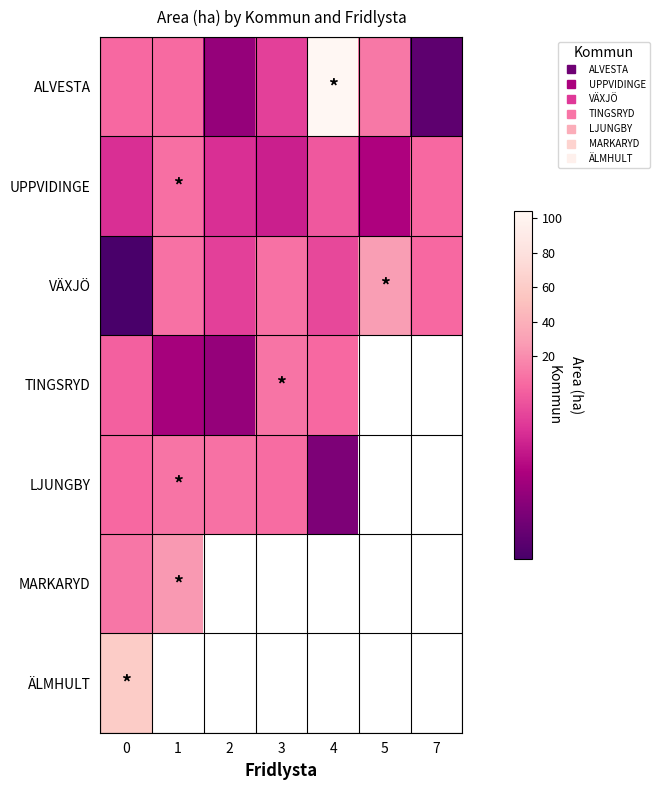

Rank the categories by VÄXJÖ value from highest to lowest.

5, 1, 3, 7, 4, 2, 0